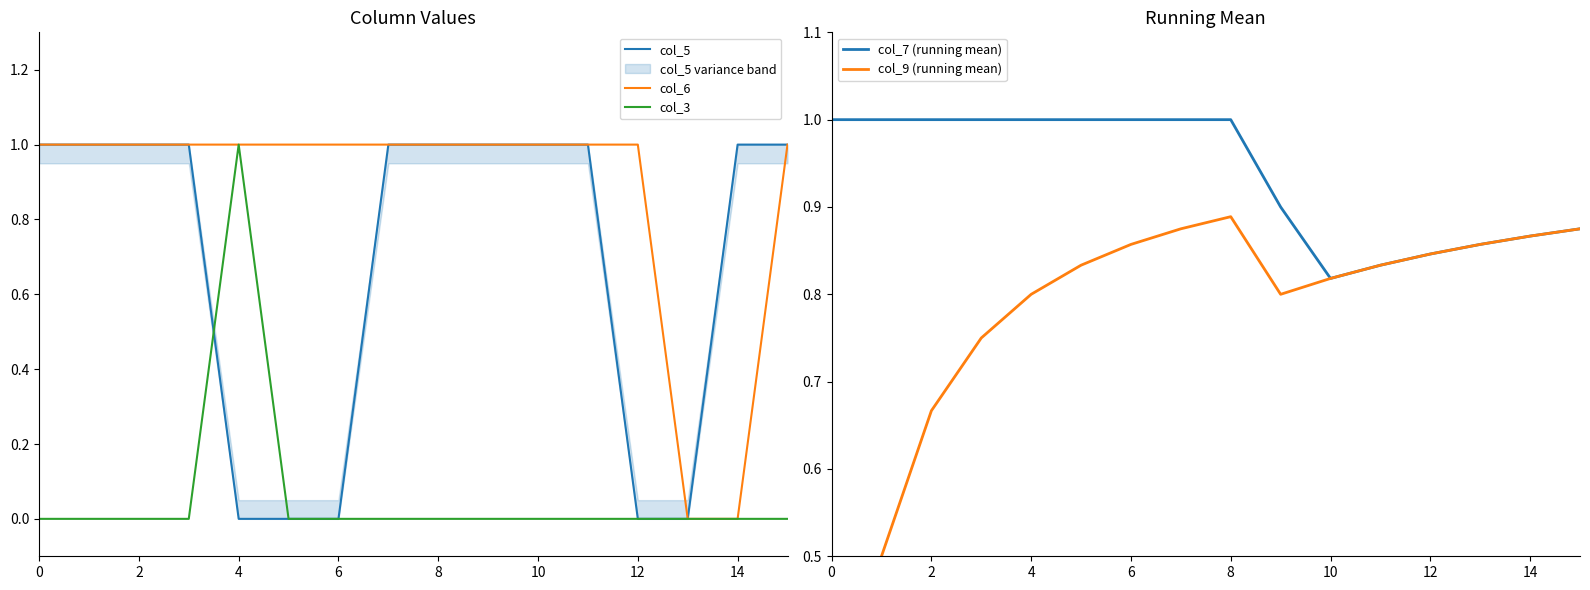

True or false: col_3 and col_5 intersect in this chart.

True